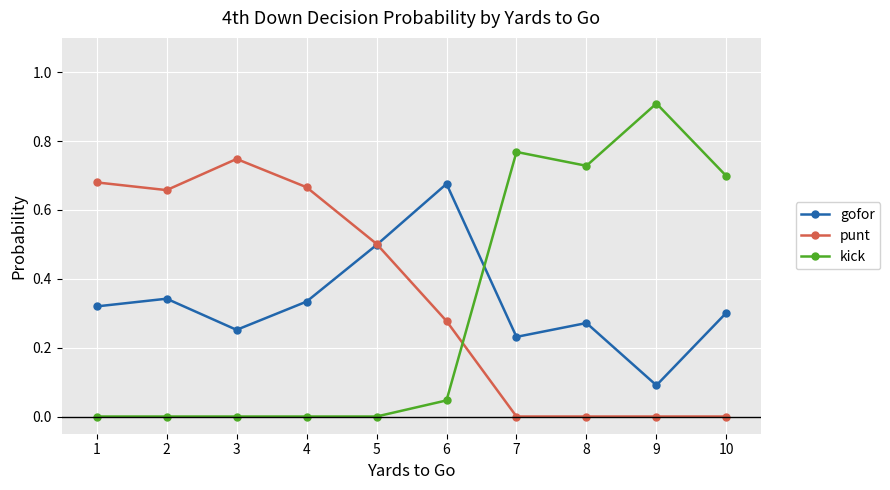

Where do kick and punt first cross each other?

6 and 7